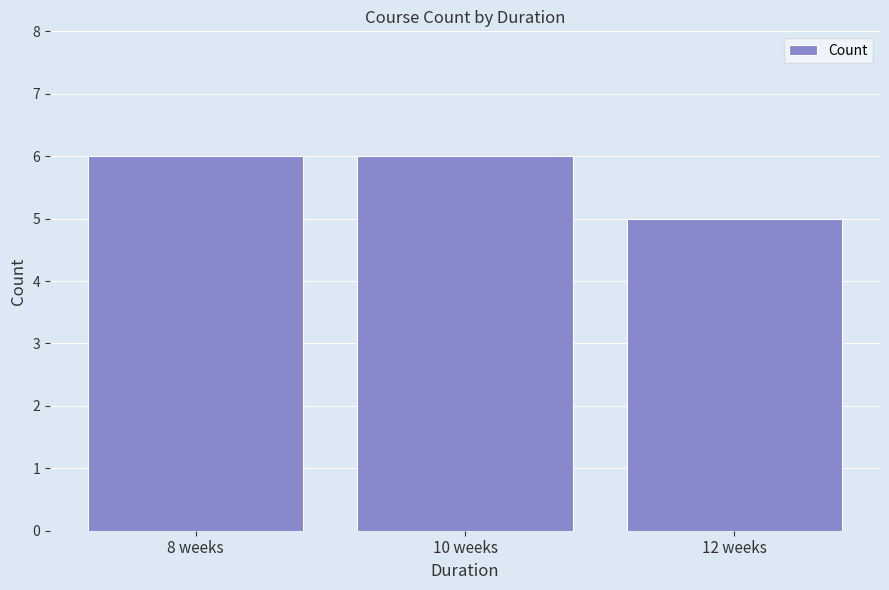

What is the greatest value displayed?

6